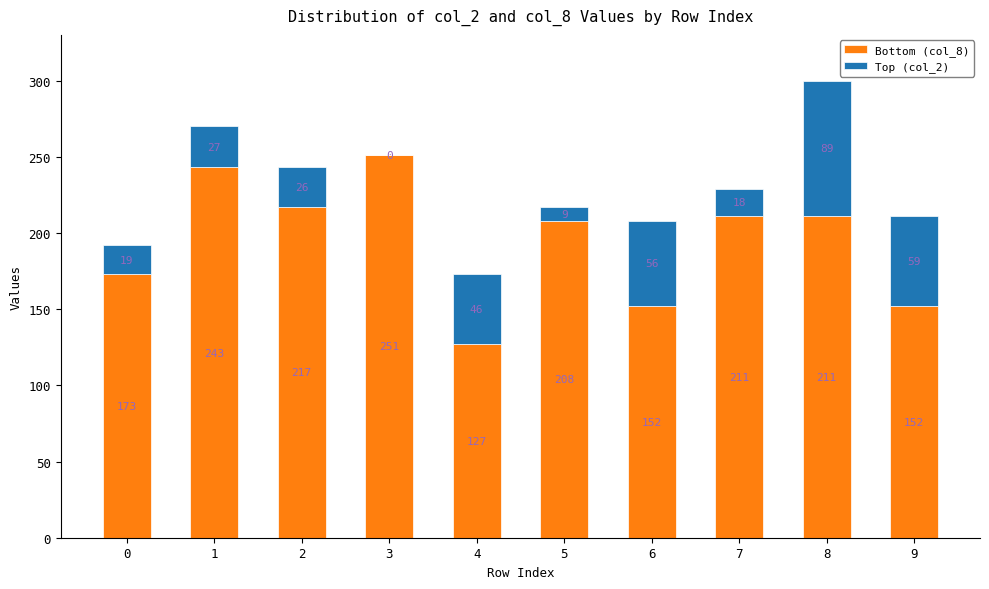

At which category is the sum across all series the highest?

8